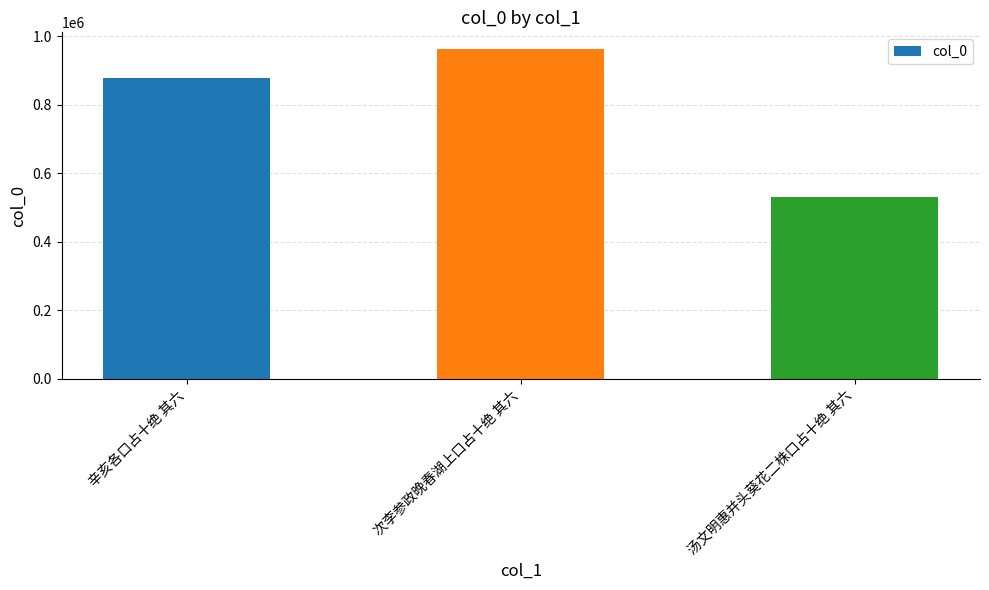

What is the difference between the maximum and minimum values?

431639